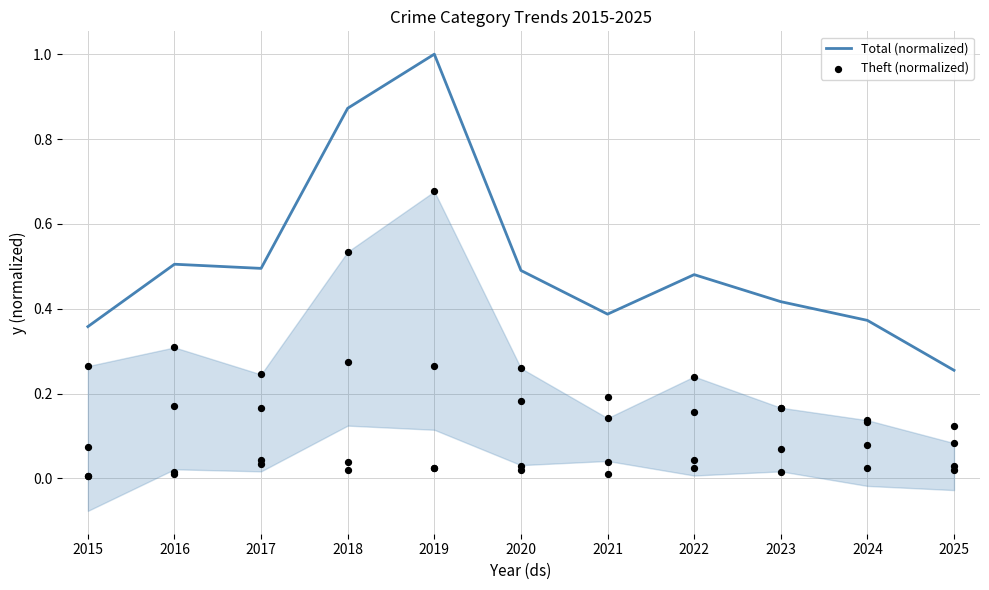

Which series has the widest spread of Y values?

Total (normalized)